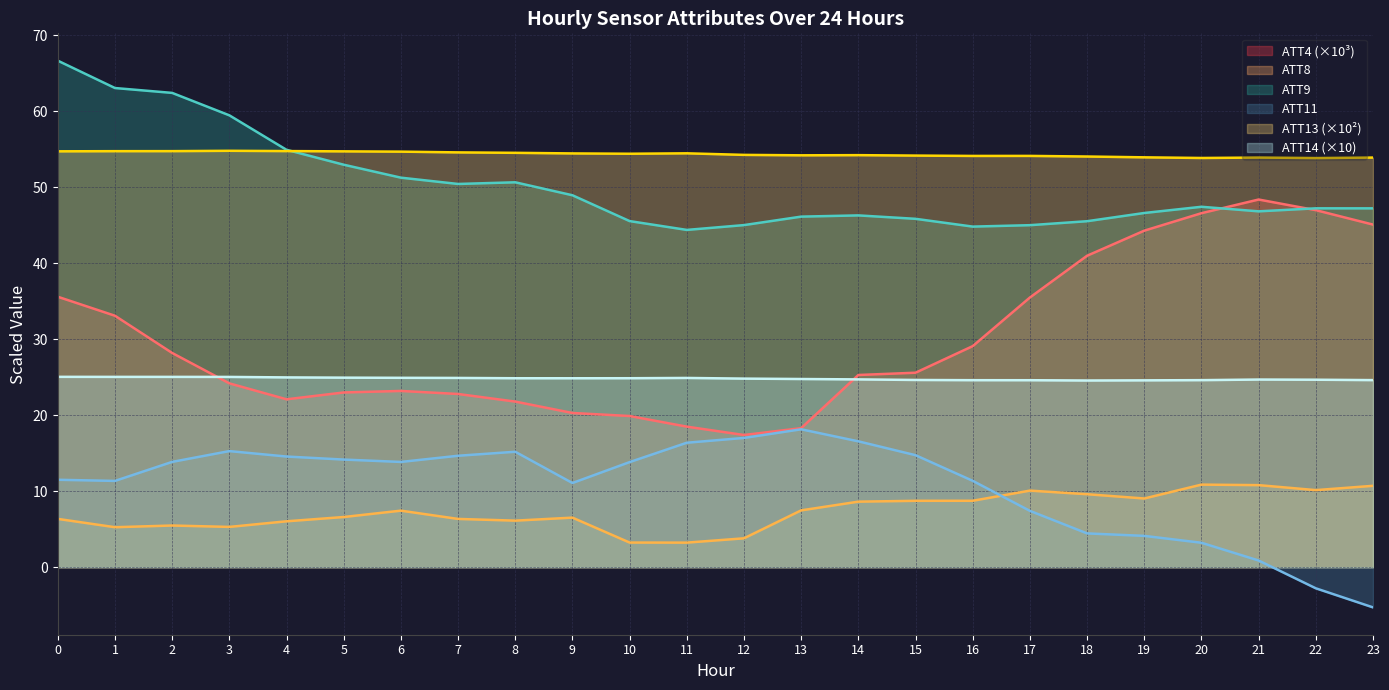

What is the minimum value shown in the chart?

-5.3